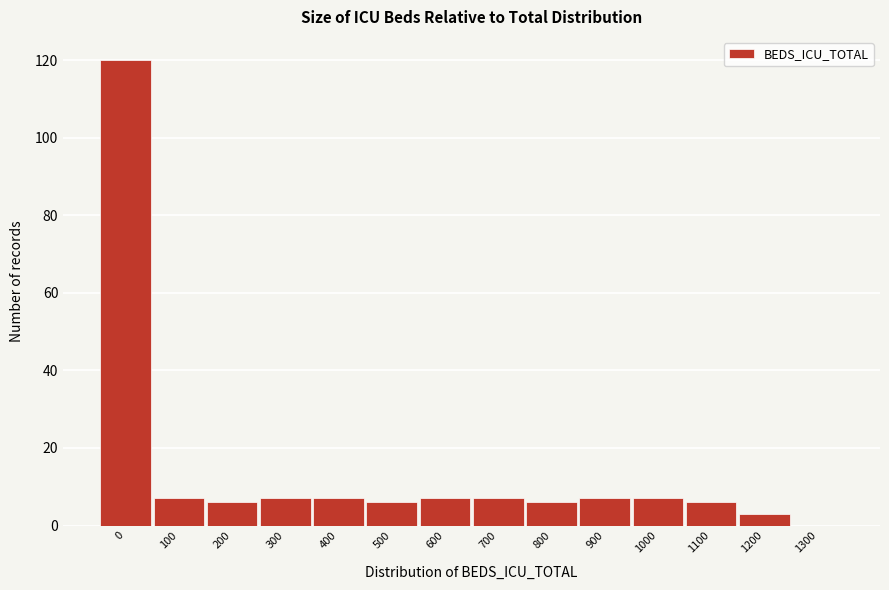

Reading left to right, what are all the values shown in this chart?

0=120	100=7	200=6	300=7	400=7	500=6	600=7	700=7	800=6	900=7	1000=7	1100=6	1200=3	1300=0